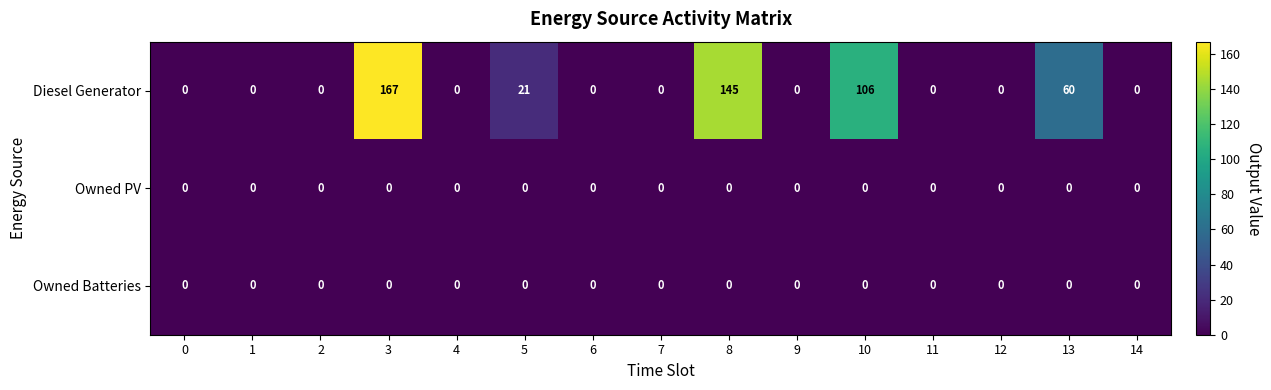

Which series has the largest total across all categories?

Diesel Generator